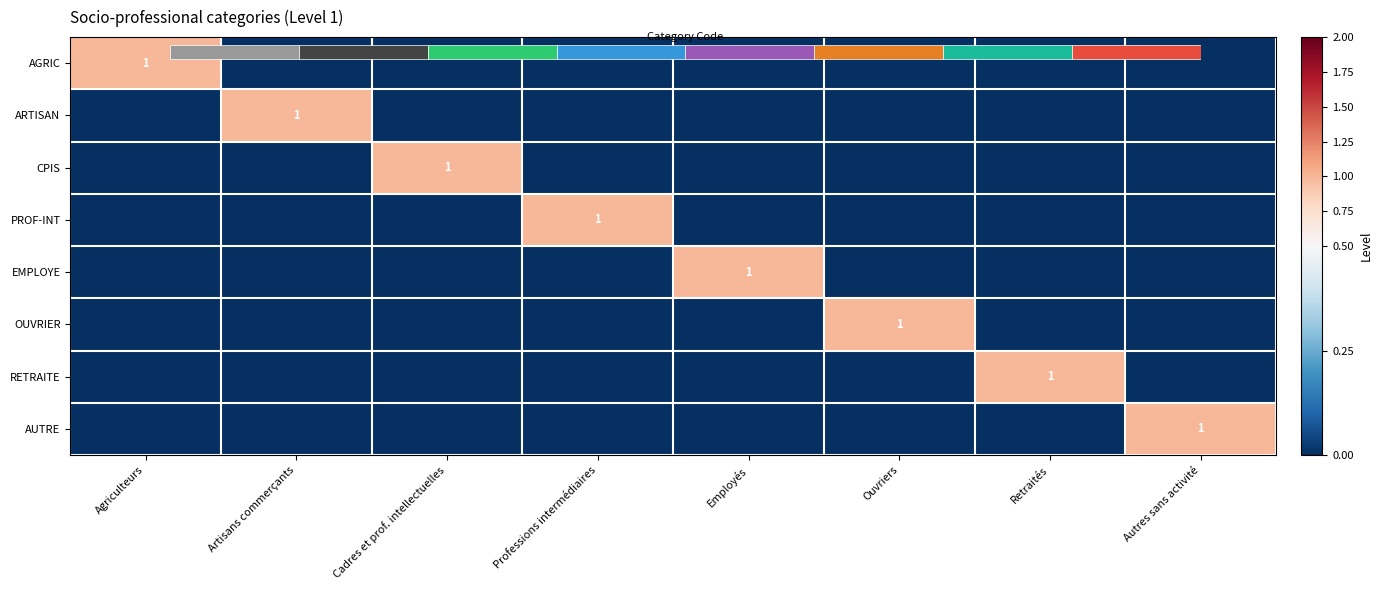

What is the sum of all PROF-INT values?

1